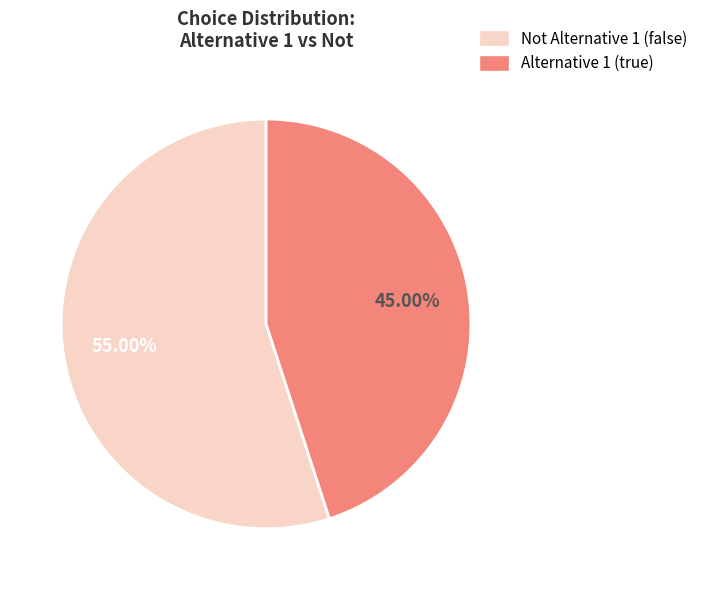

Does any single category account for the majority?

Yes